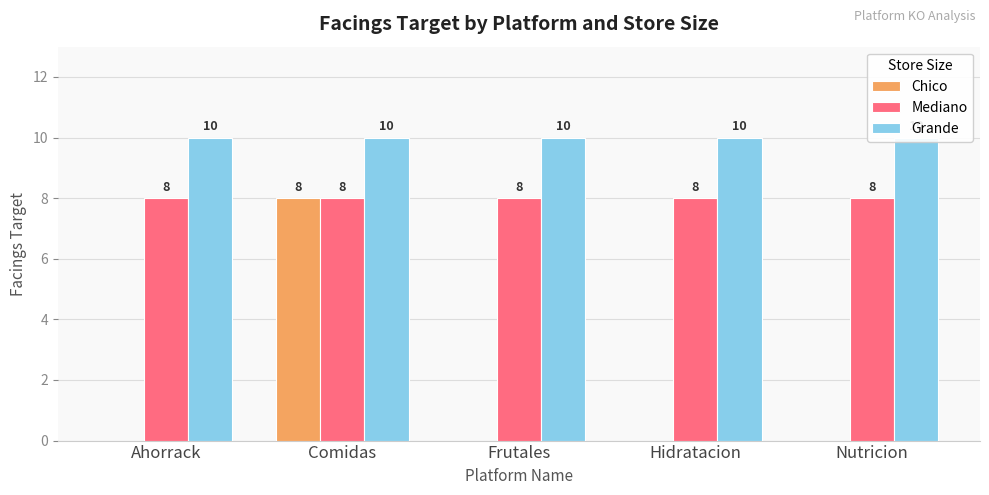

Which category has the highest value in the Chico series?

Comidas